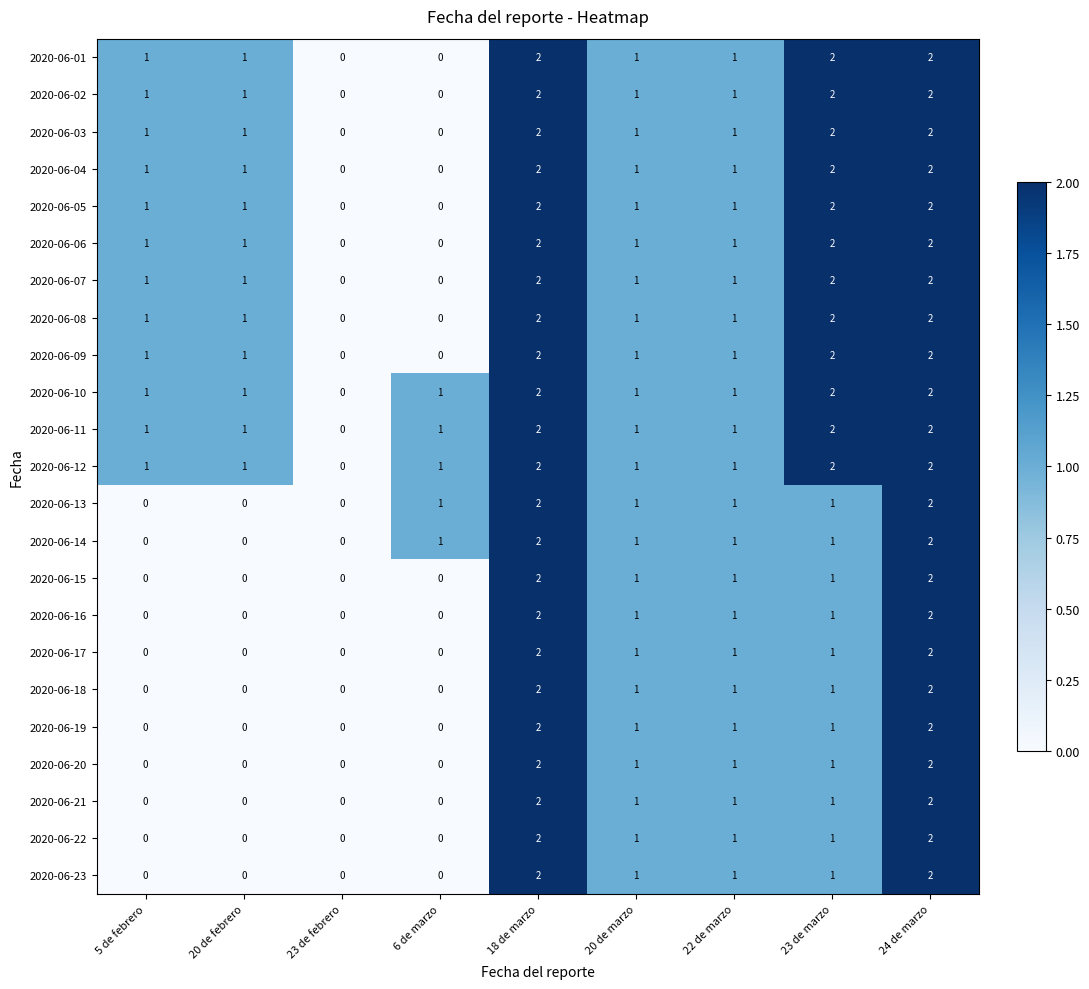

How many categories are shown in the chart?

9